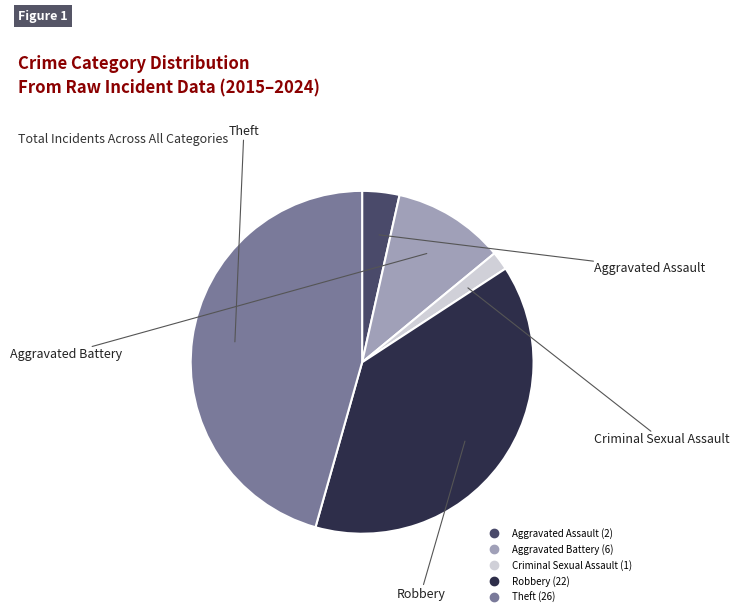

How many slices are in this pie chart?

5